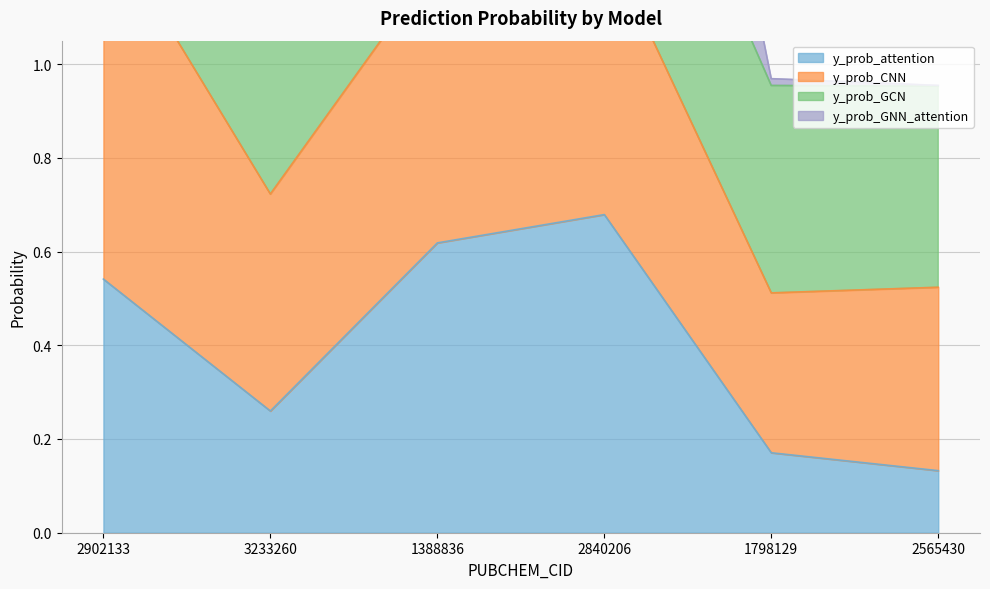

What is the difference between the maximum and minimum values in the y_prob_attention series?

0.5